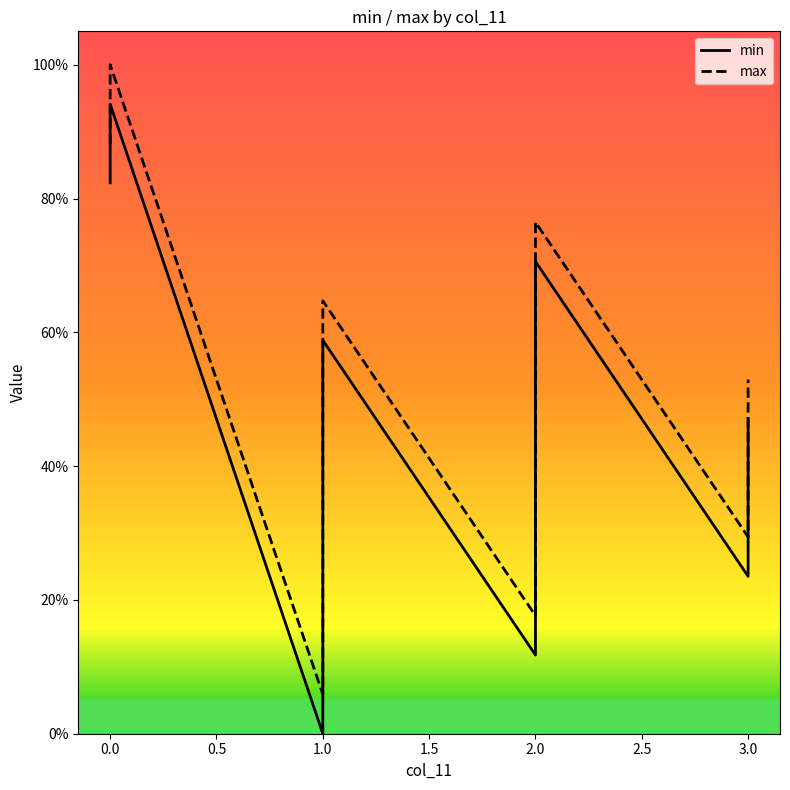

What is the label of the 4th point from the right?

2.0